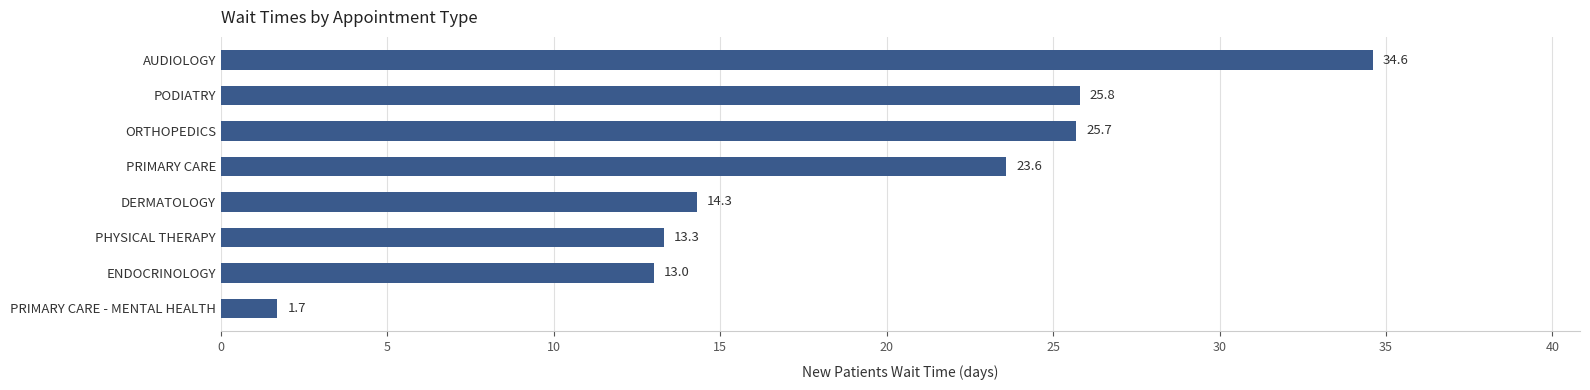

Reading bottom to top, transcribe all the data shown in this chart.

PRIMARY CARE - MENTAL HEALTH=1.7	ENDOCRINOLOGY=13.0	PHYSICAL THERAPY=13.3	DERMATOLOGY=14.3	PRIMARY CARE=23.6	ORTHOPEDICS=25.7	PODIATRY=25.8	AUDIOLOGY=34.6